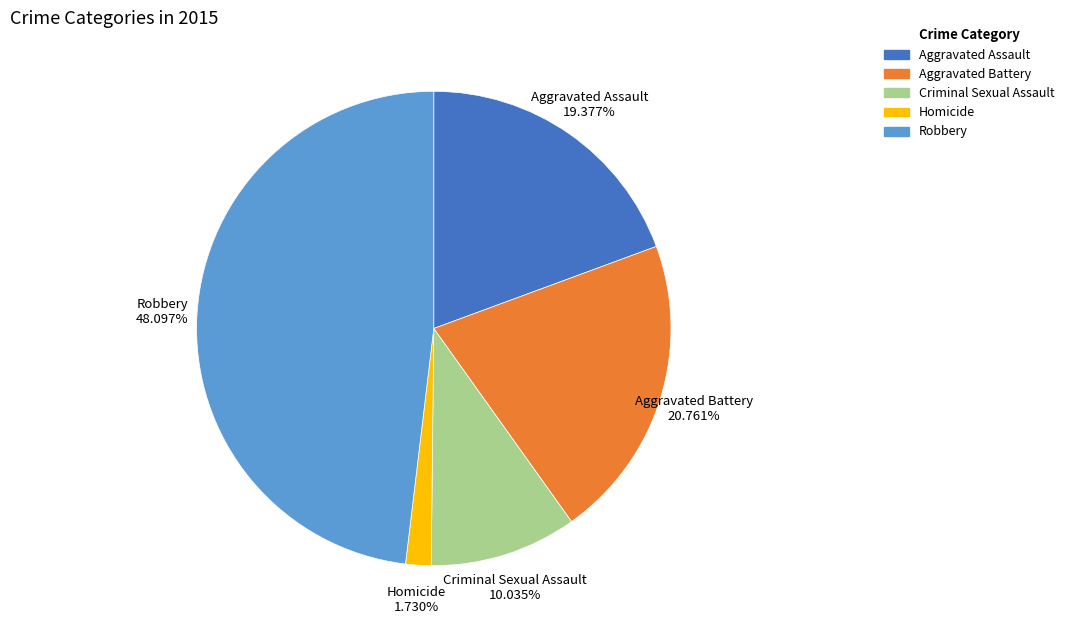

Does Robbery represent more than half of the total?

No